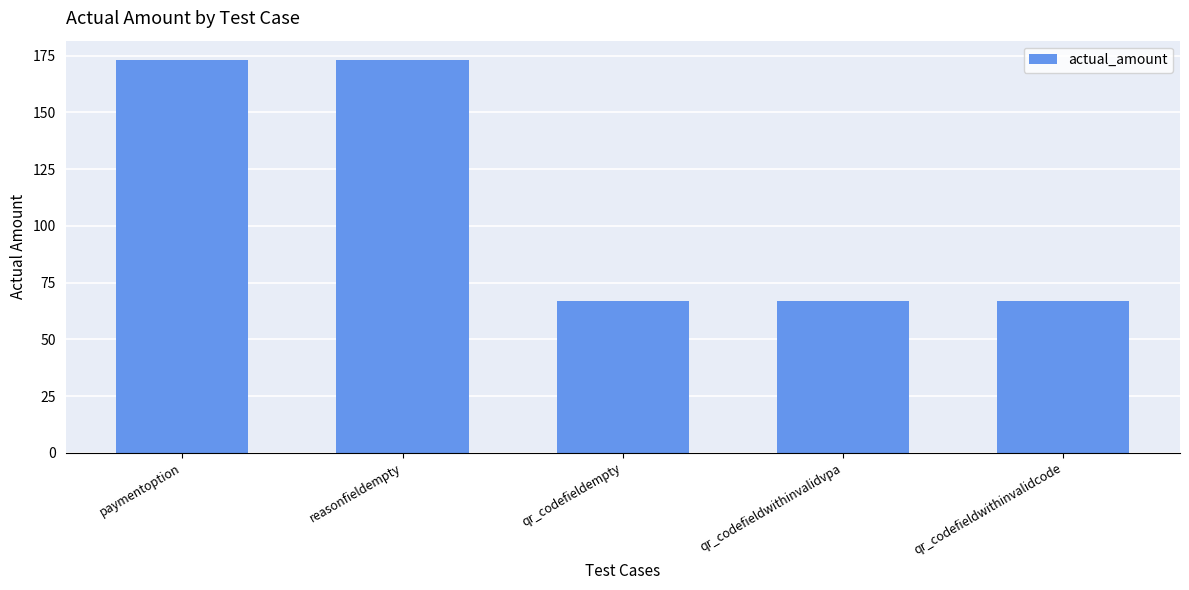

What is the label of the 2nd bar from the left?

reasonfieldempty